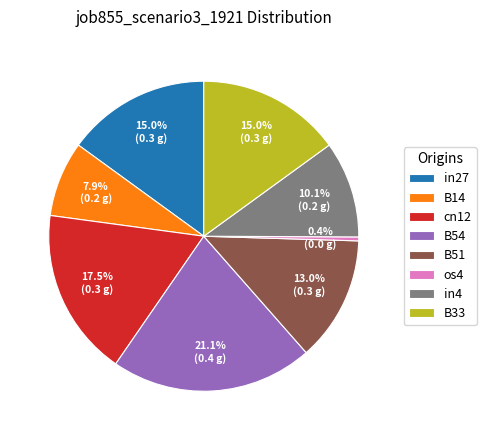

Which slice is the largest?

B54